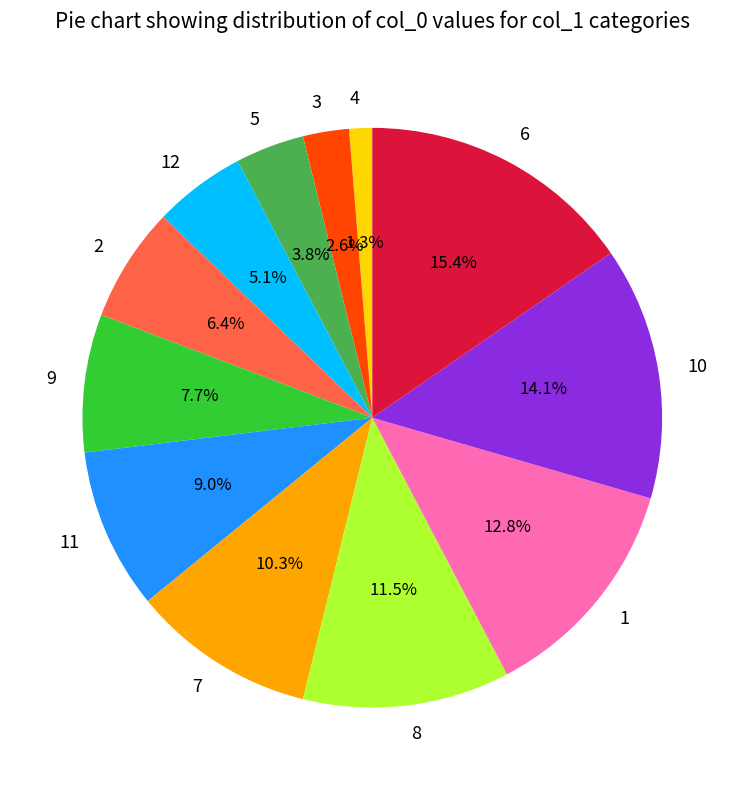

Is 5 the majority of the pie?

No